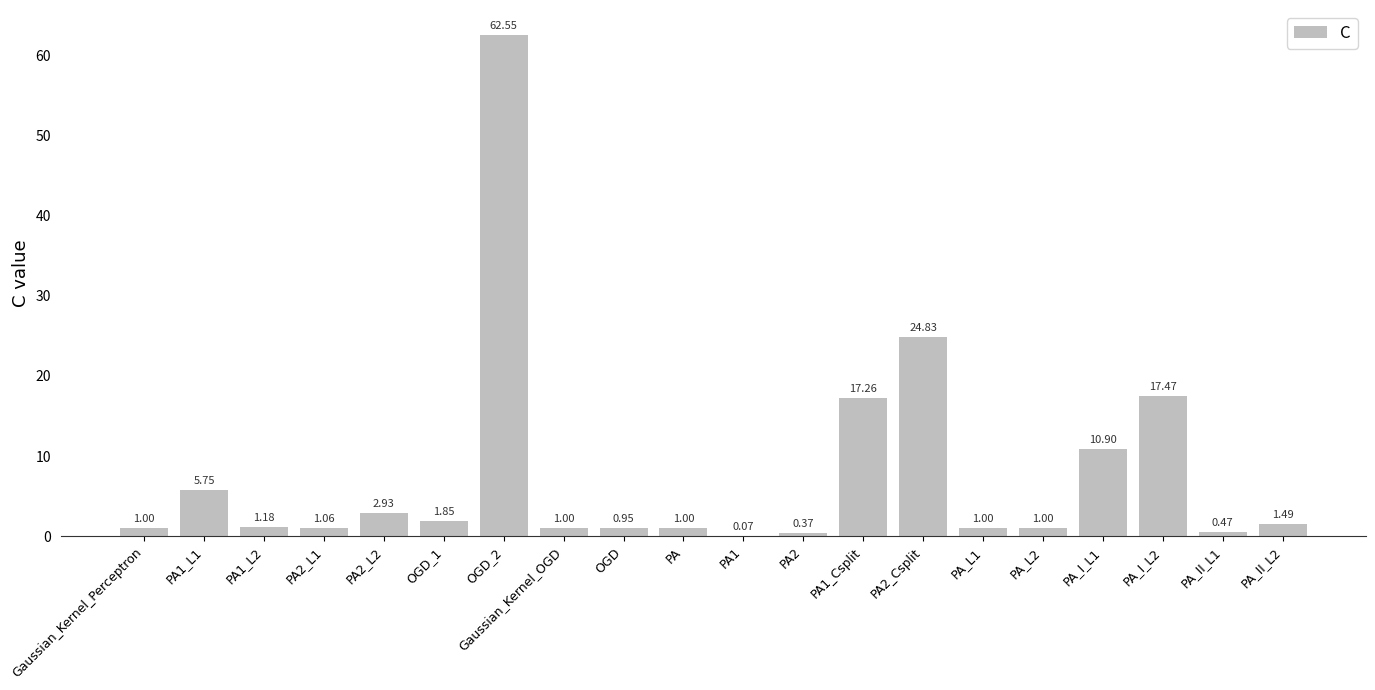

What is the ratio of the value at PA_L2 to the value at PA1_L2?

0.8